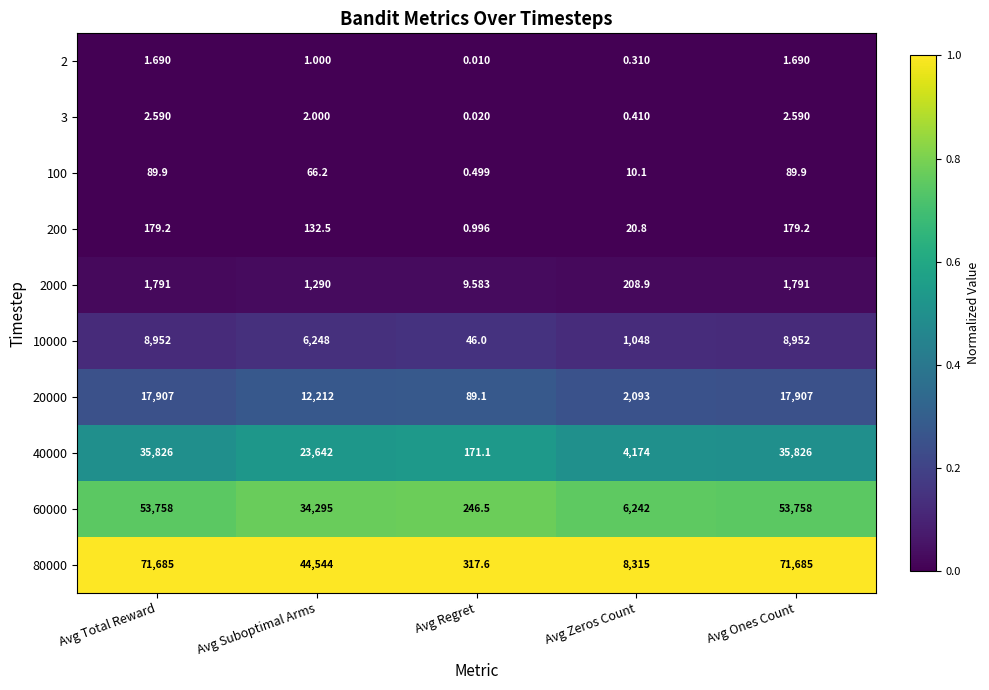

At which label does 40000 first exceed 23642?

Avg Total Reward